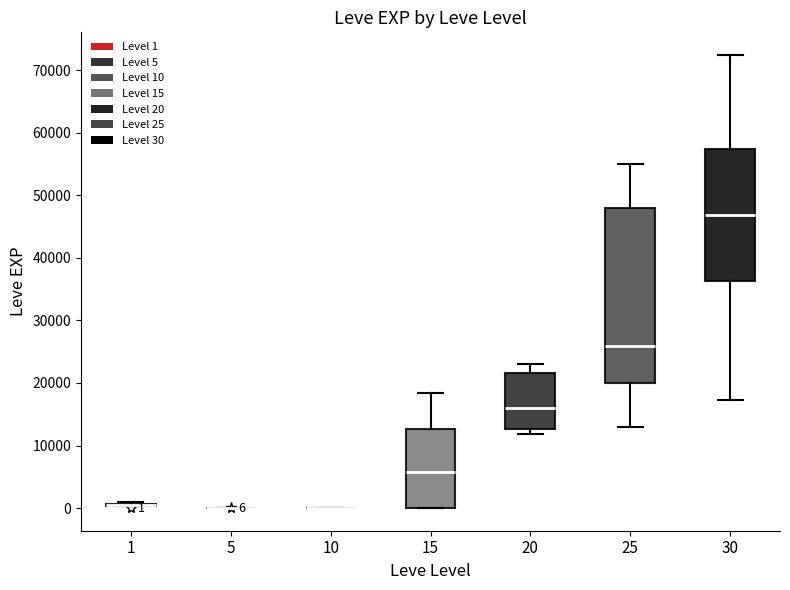

Comparing the boxes themselves (not the whiskers), which one is the tallest?

25